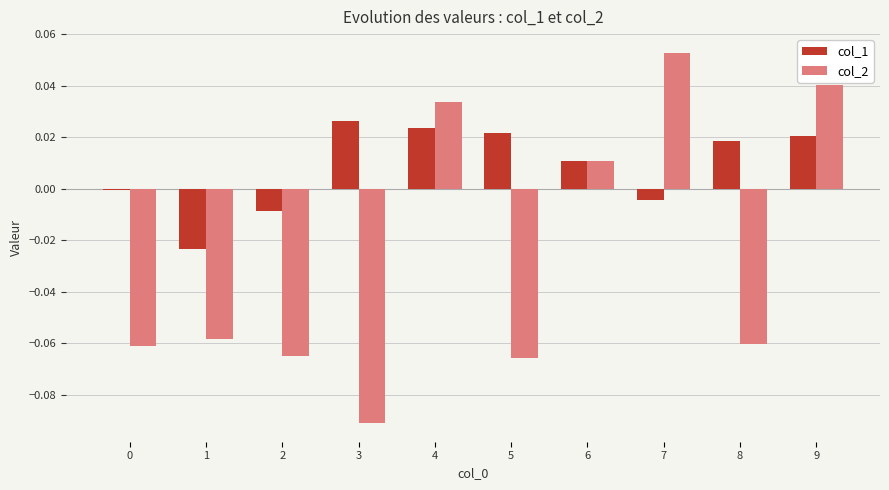

Where does the col_2 series first go above 0?

4